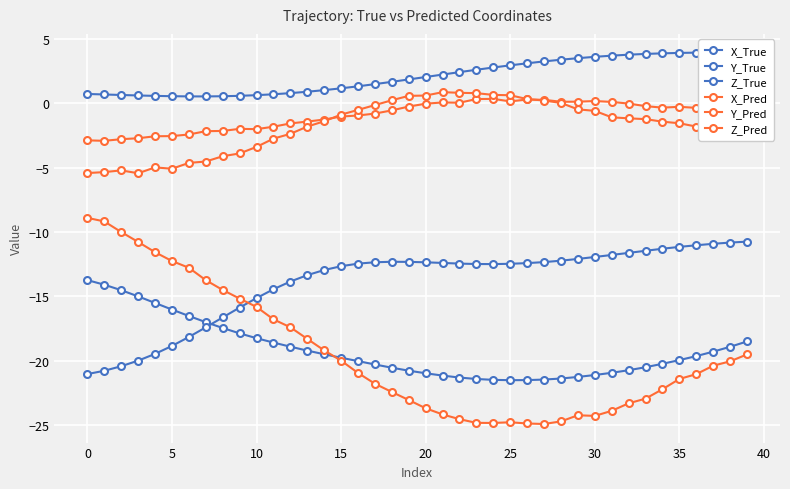

Which series has the widest spread of values?

X_Pred